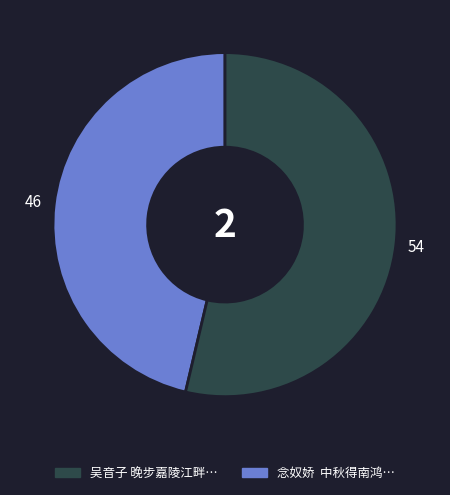

How many slices are in this pie chart?

2